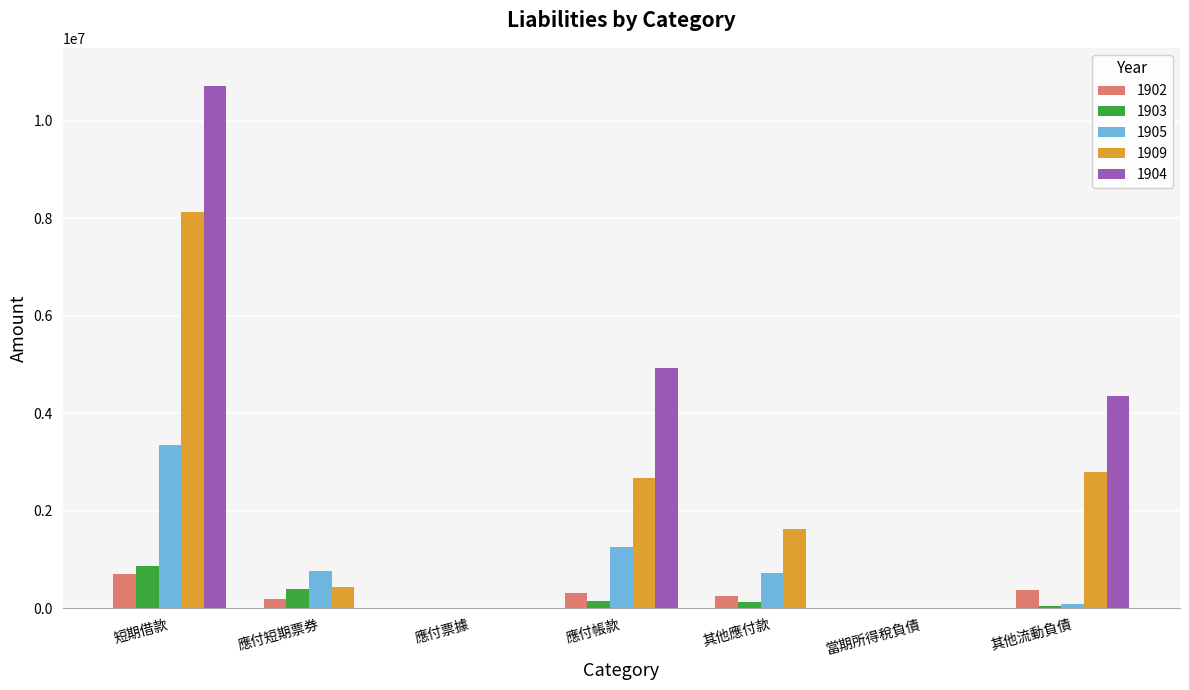

What is the maximum value shown in the chart?

10716564